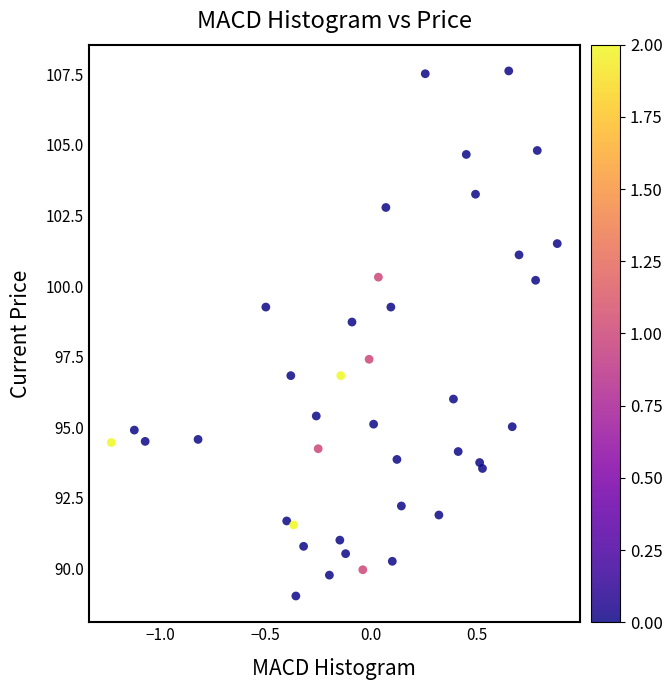

What is the range of X values (max minus min)?

2.1